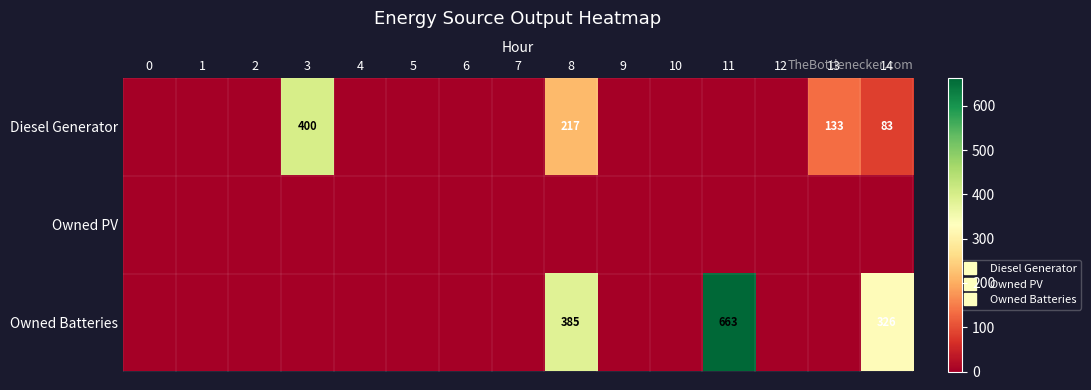

List the labels in order of Diesel Generator value, smallest first.

0, 1, 2, 4, 5, 6, 7, 9, 10, 11, 12, 14, 13, 8, 3